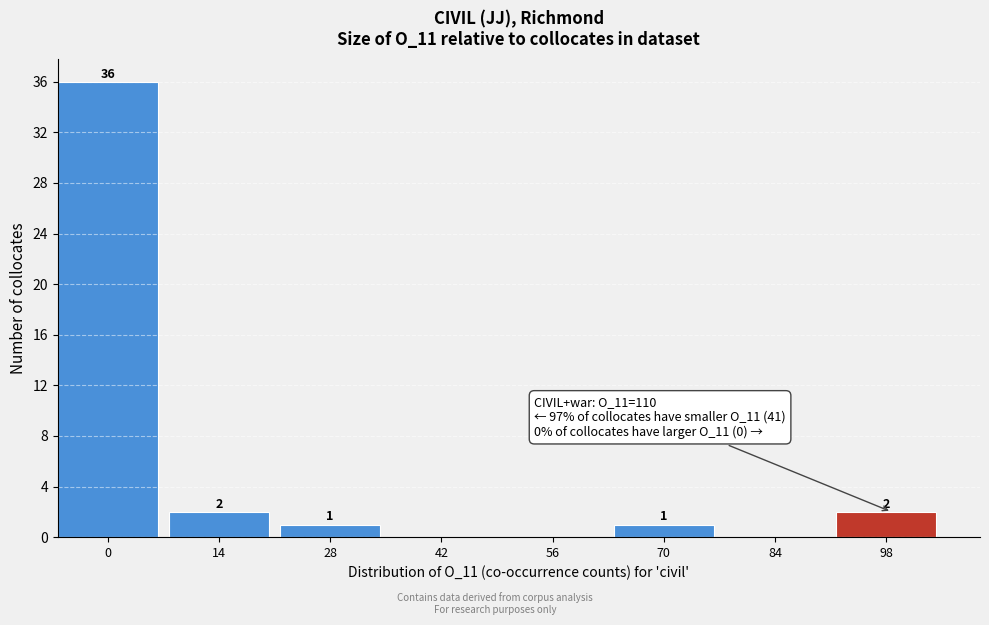

Reading right to left, transcribe all the data shown in this chart.

98=2	84=0	70=1	56=0	42=0	28=1	14=2	0=36